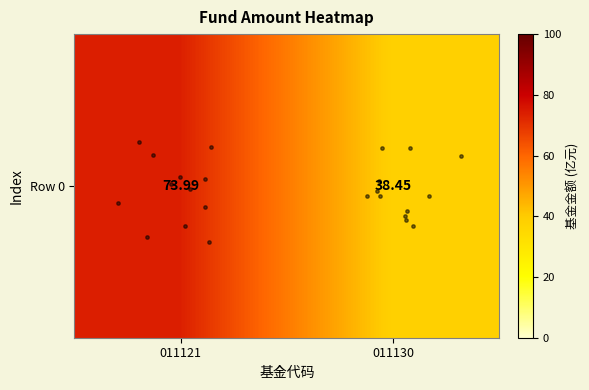

Reading left to right, transcribe all the data shown in this chart.

011121=74.0	011130=38.5